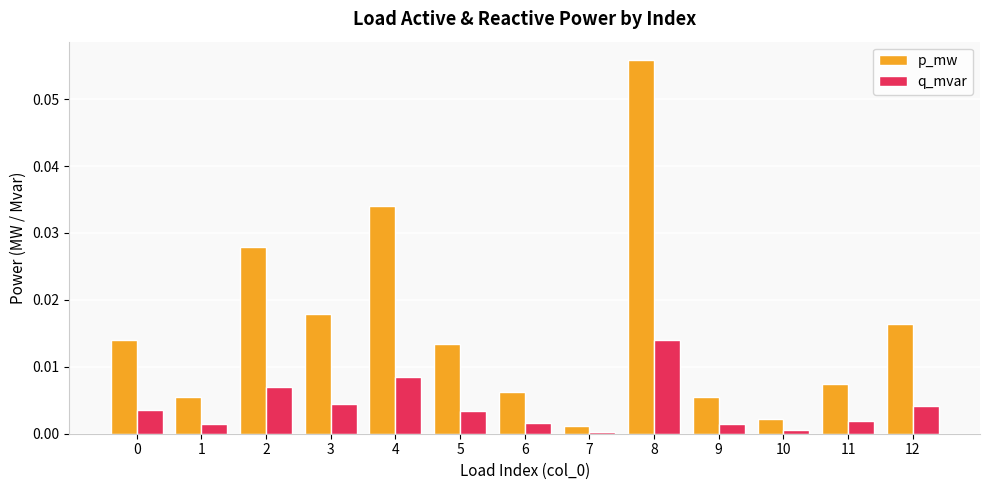

What are all the series names shown in the legend?

p_mw, q_mvar